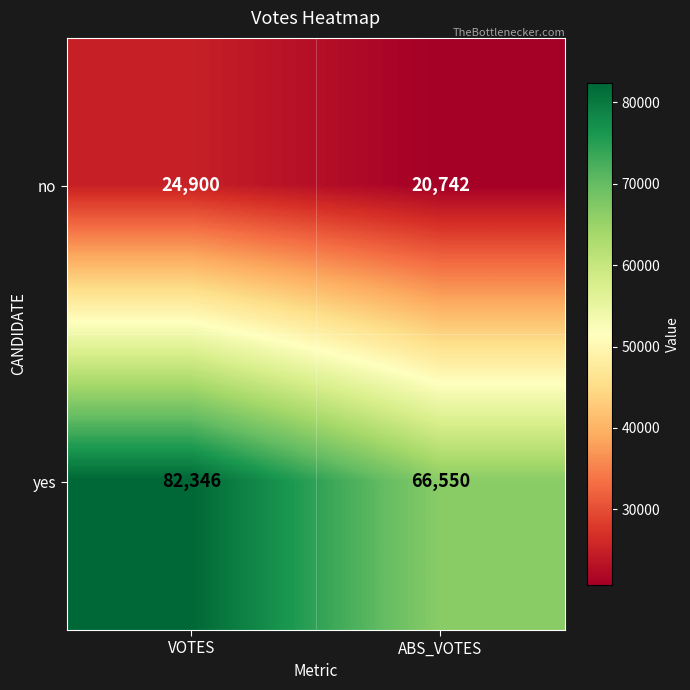

The value of yes at VOTES is 19641. True or false?

False